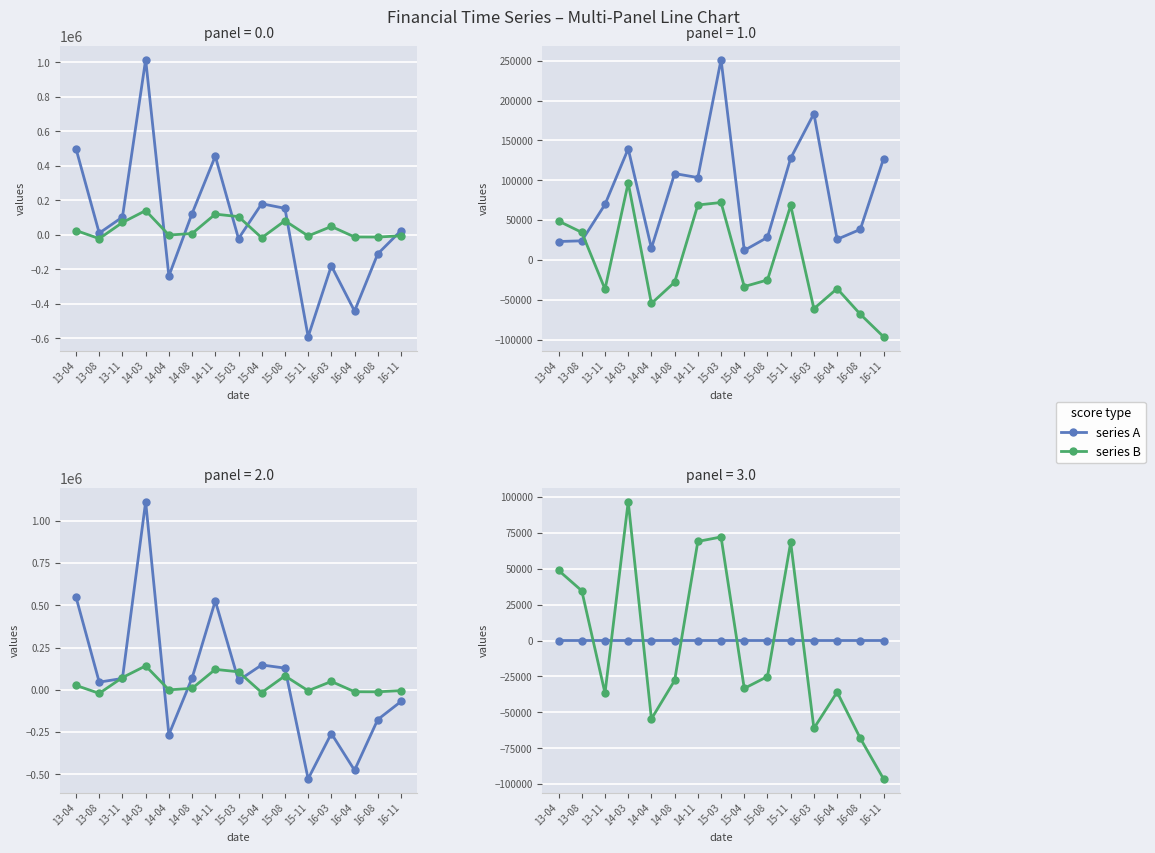

What is the value of the 其他收入合計 point at the 4th from the left?

139511.0